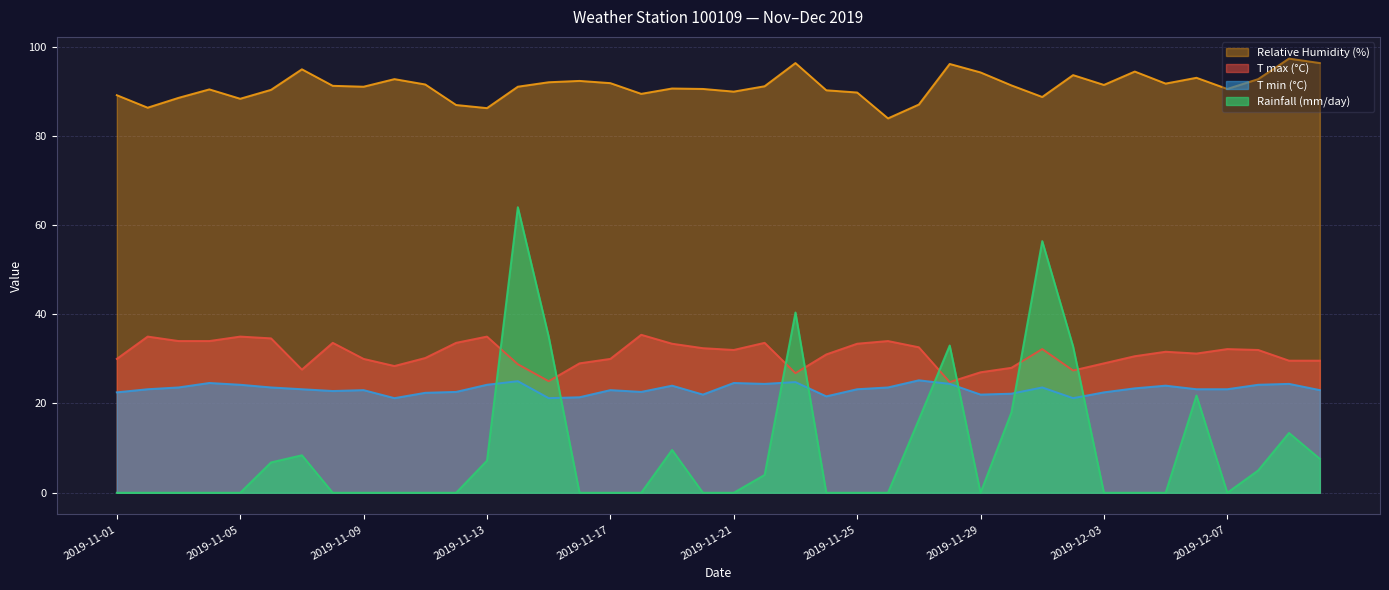

True or false: T max (°C) has a value of 35.4 at 2019-11-18.

True